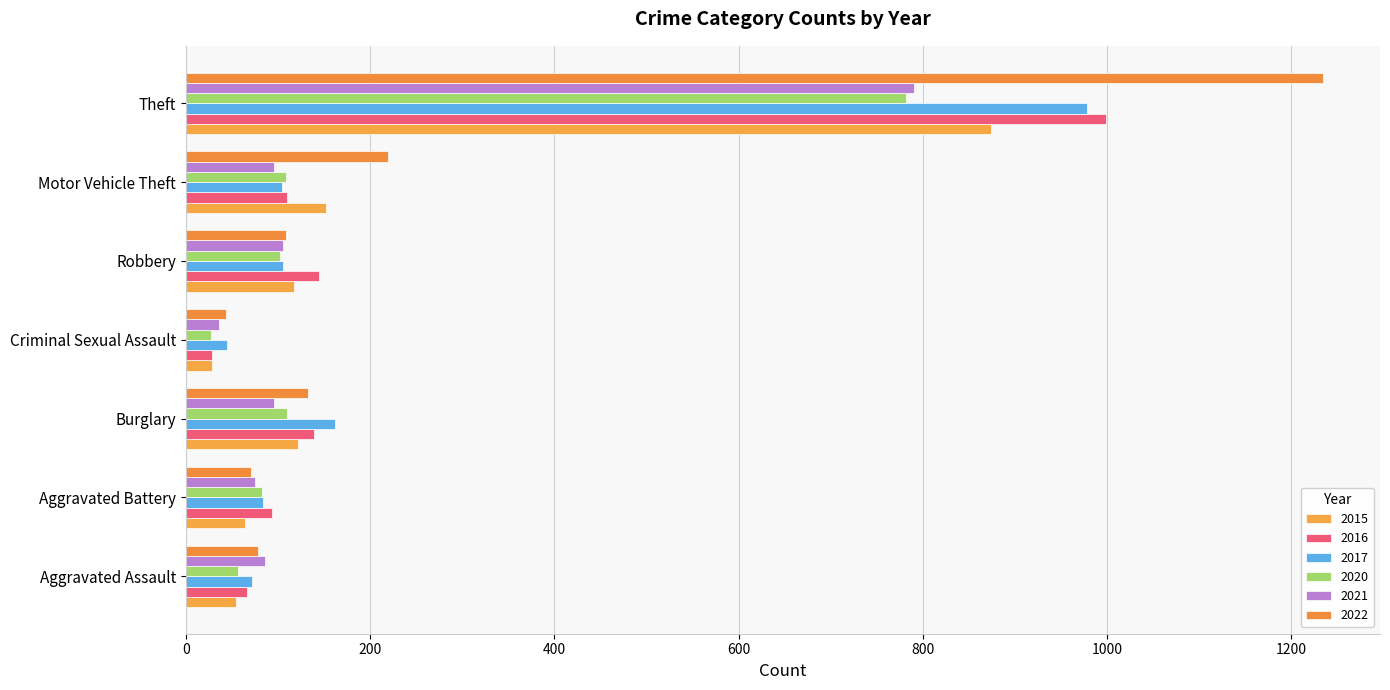

Rank the categories by 2017 value from highest to lowest.

Theft, Burglary, Robbery, Motor Vehicle Theft, Aggravated Battery, Aggravated Assault, Criminal Sexual Assault